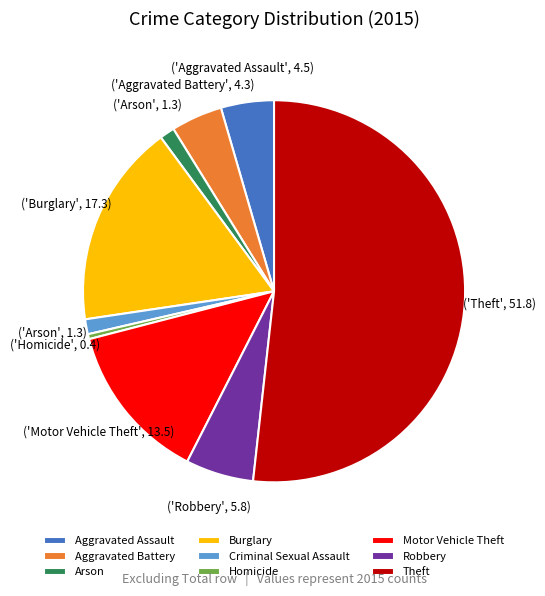

Is Motor Vehicle Theft the majority of the pie?

No